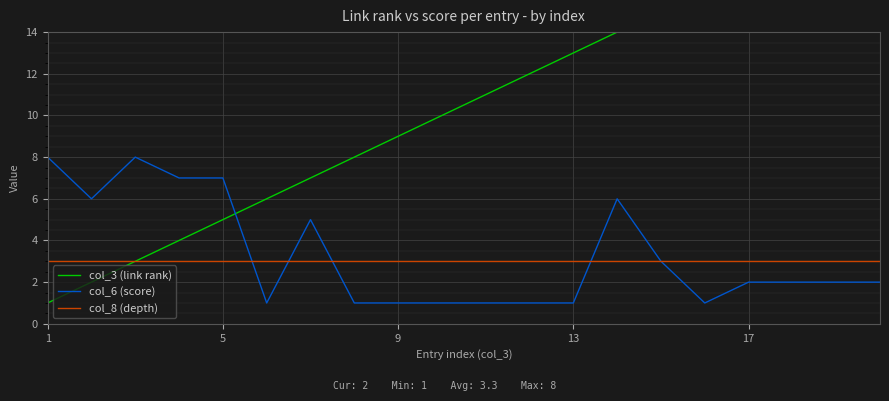

True or false: col_8 (depth) has a value of 1 at 5.

False